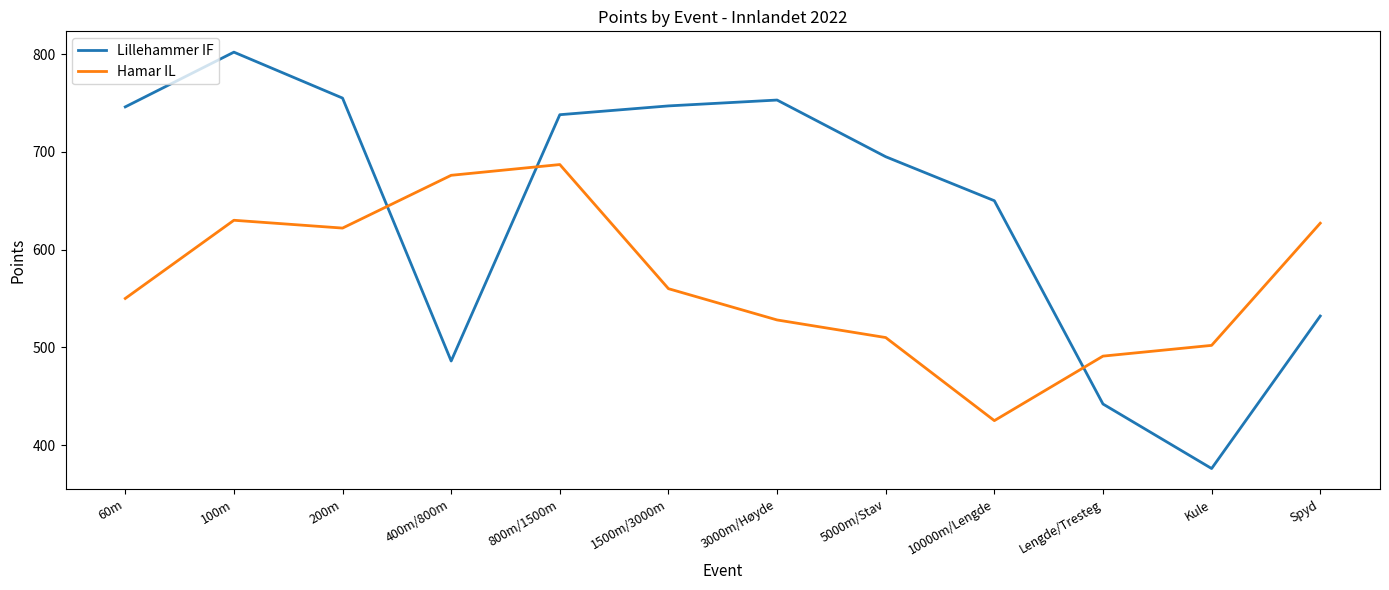

What position from the right is 100m?

11